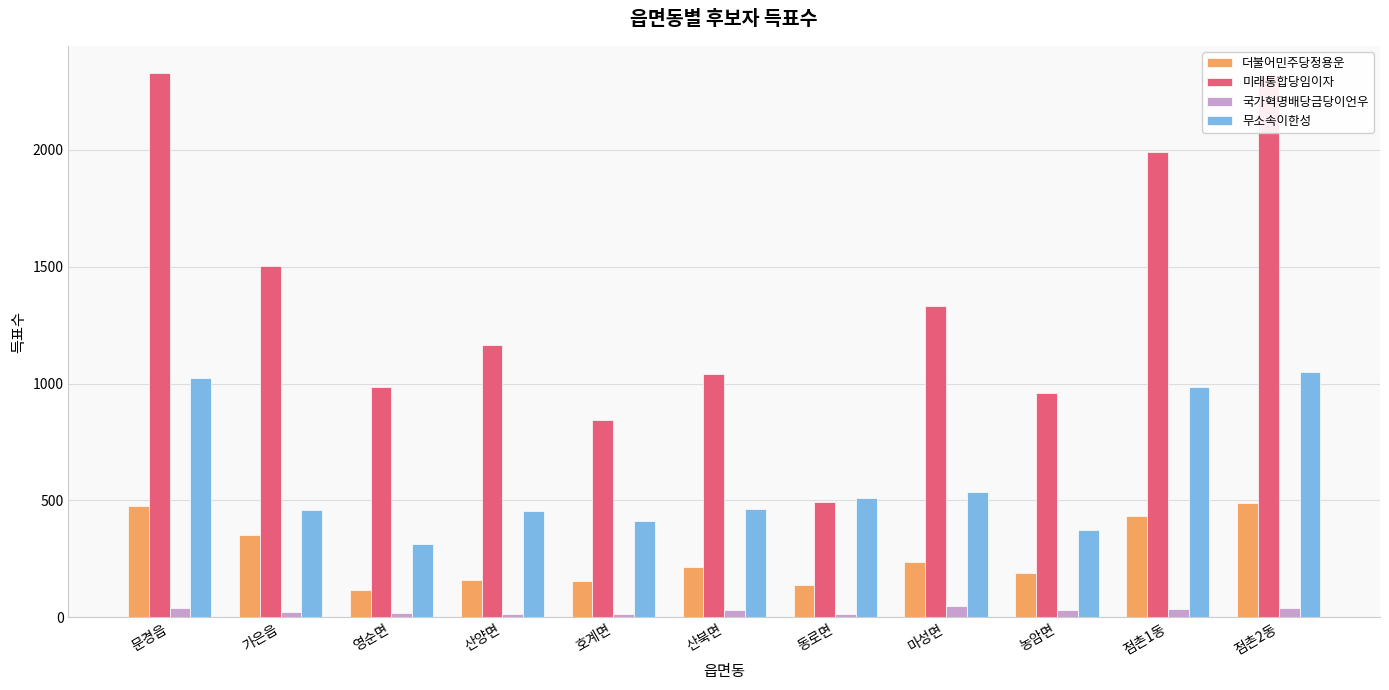

Rank the series by their maximum value, from highest to lowest.

미래통합당임이자, 무소속이한성, 더불어민주당정용운, 국가혁명배당금당이언우